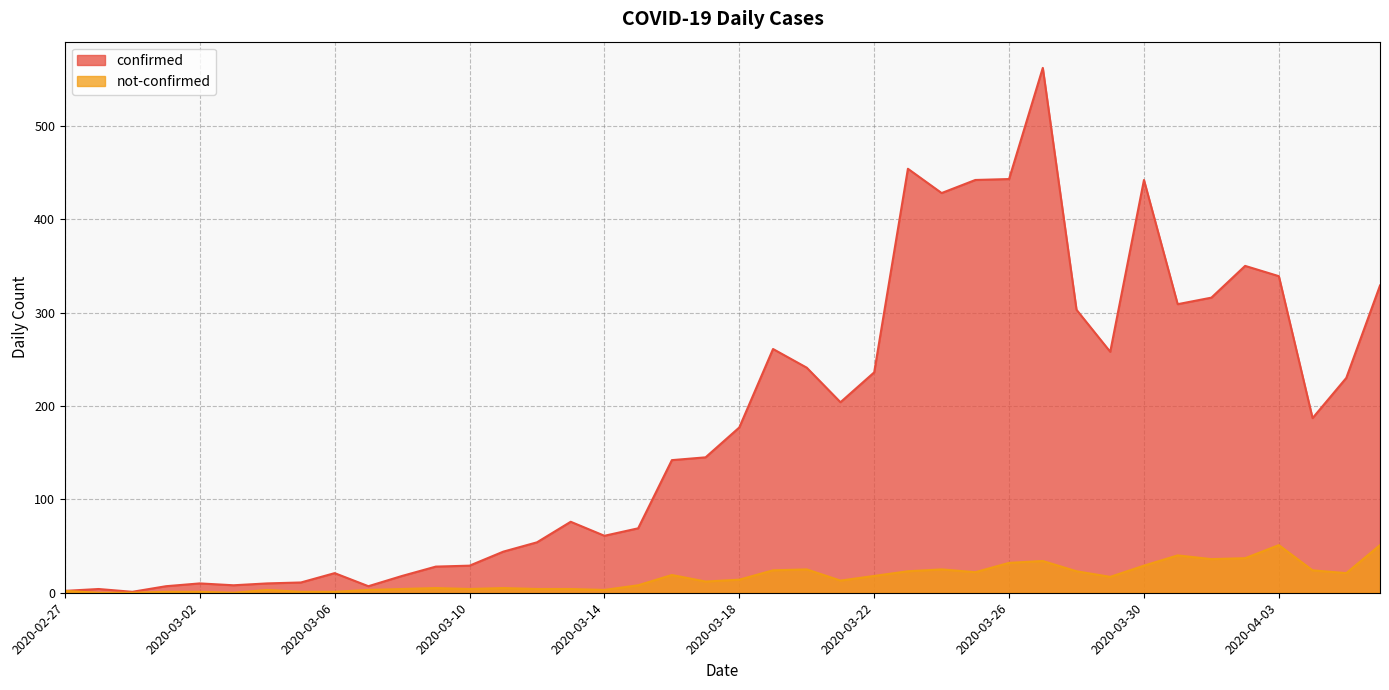

What is the difference between the highest and lowest values at 2020-03-01?

6